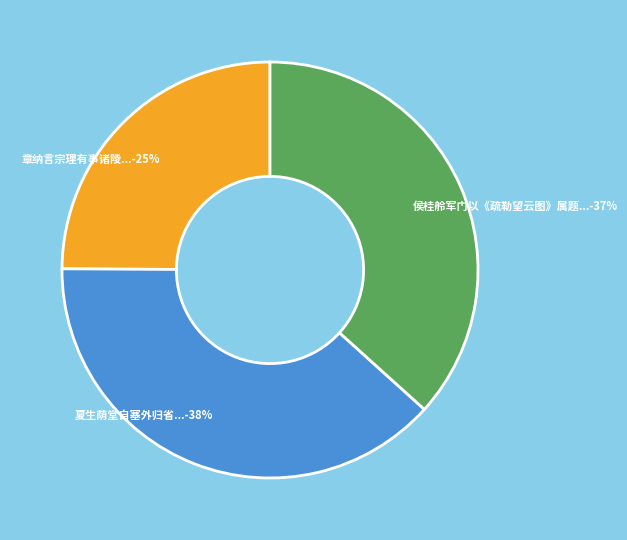

Rank the categories by value from highest to lowest.

夏生荫堂自塞外归省...-38%, 侯桂舲军门以《疏勒望云图》属题...-37%, 章纳言宗理有事诸陵...-25%